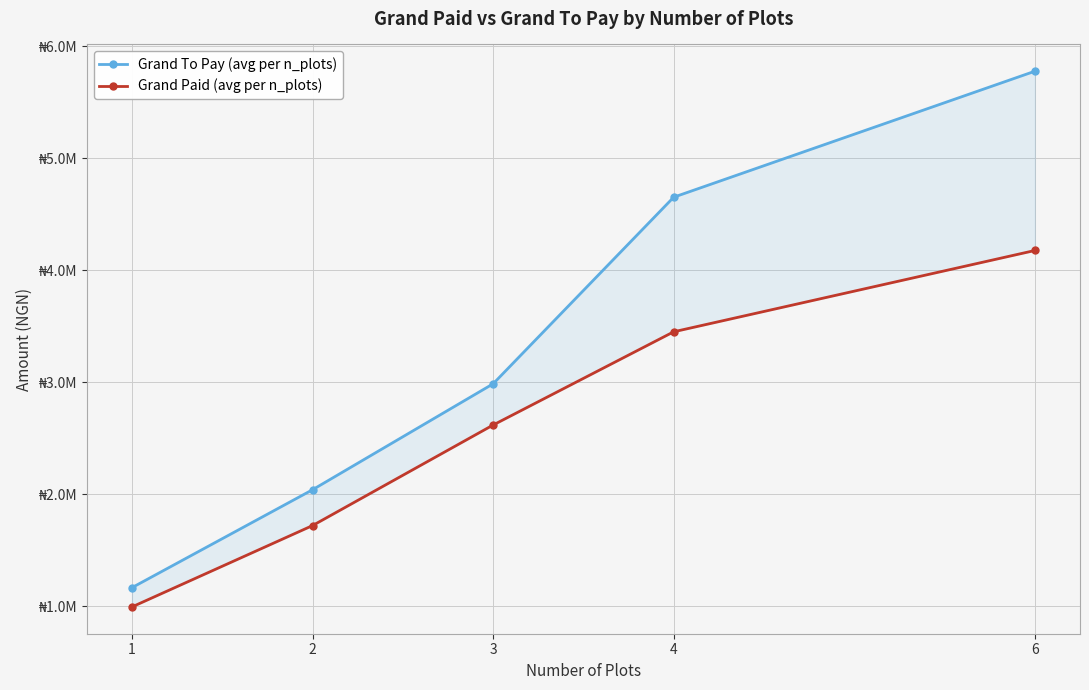

True or false: Grand Paid (avg per n_plots) and Grand To Pay (avg per n_plots) cross at least once.

False